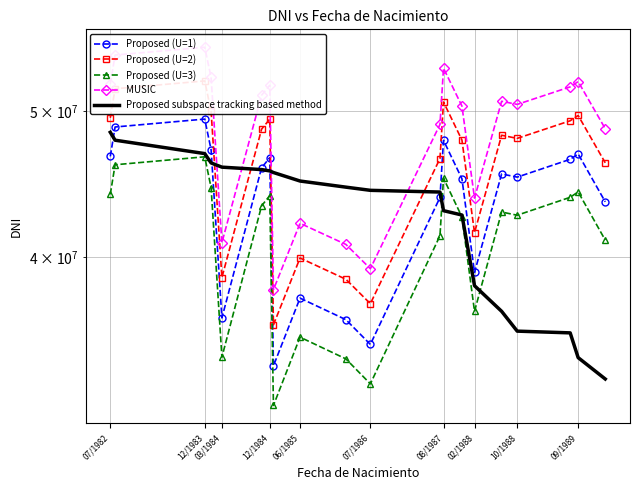

What is the highest value of the Proposed (U=3) series?

46643148.0